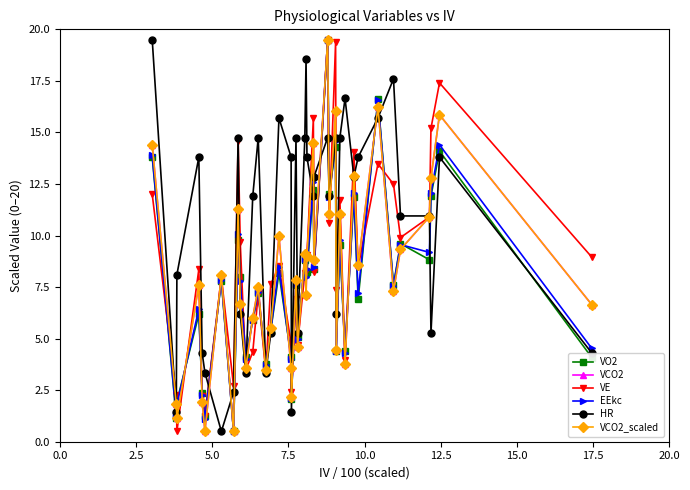

What is the maximum value shown in the chart?

19.5